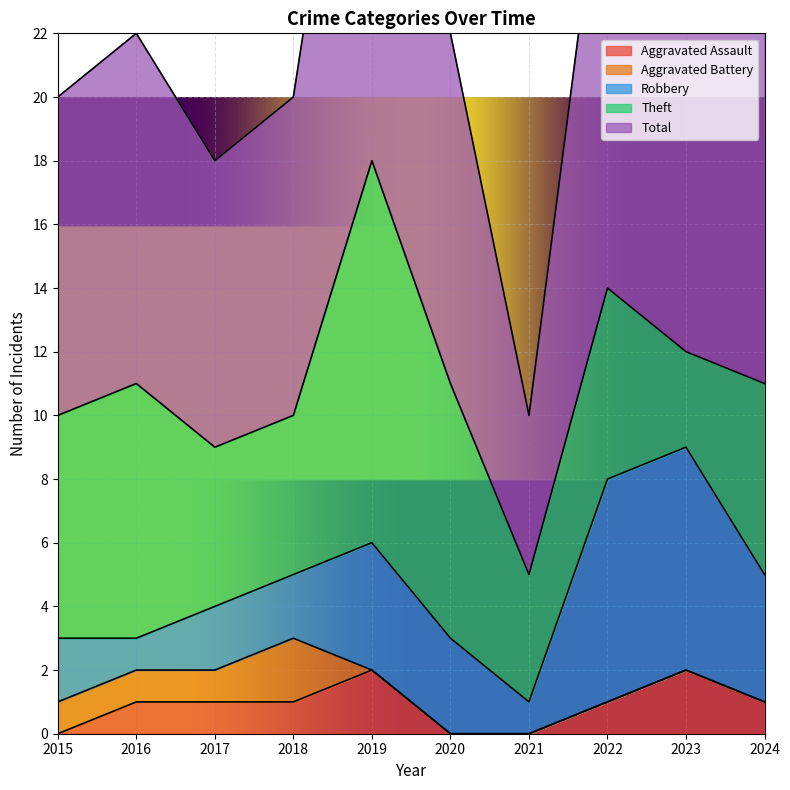

In Robbery, how many points are higher than both neighbors (excluding endpoints)?

1